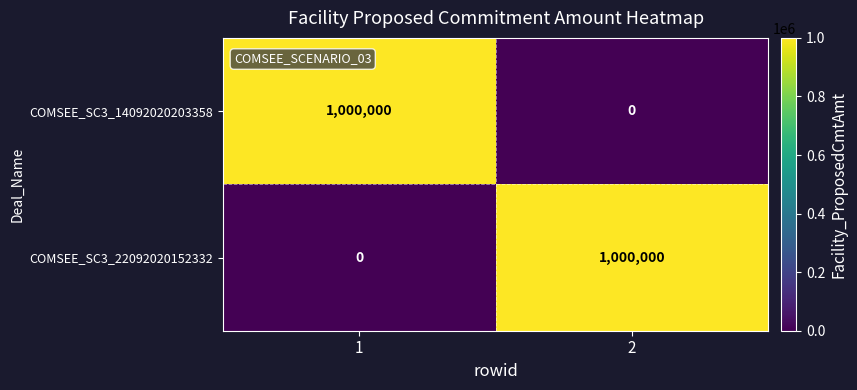

What is the average value of the COMSEE_SC3_14092020203358 series?

500000